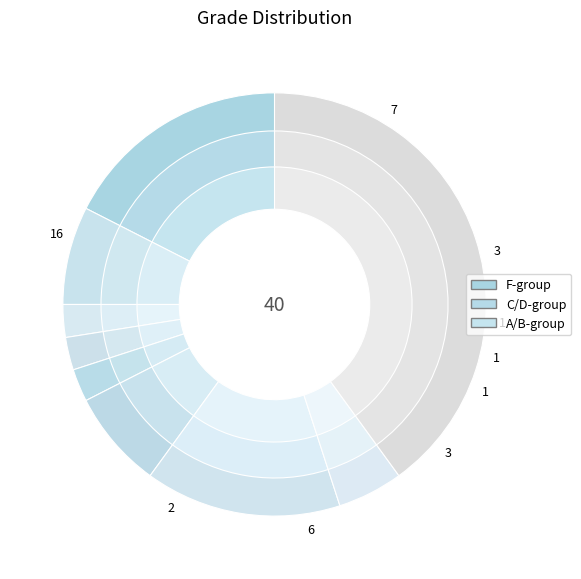

Combined, what portion of the pie is A- and B-?

10.0%